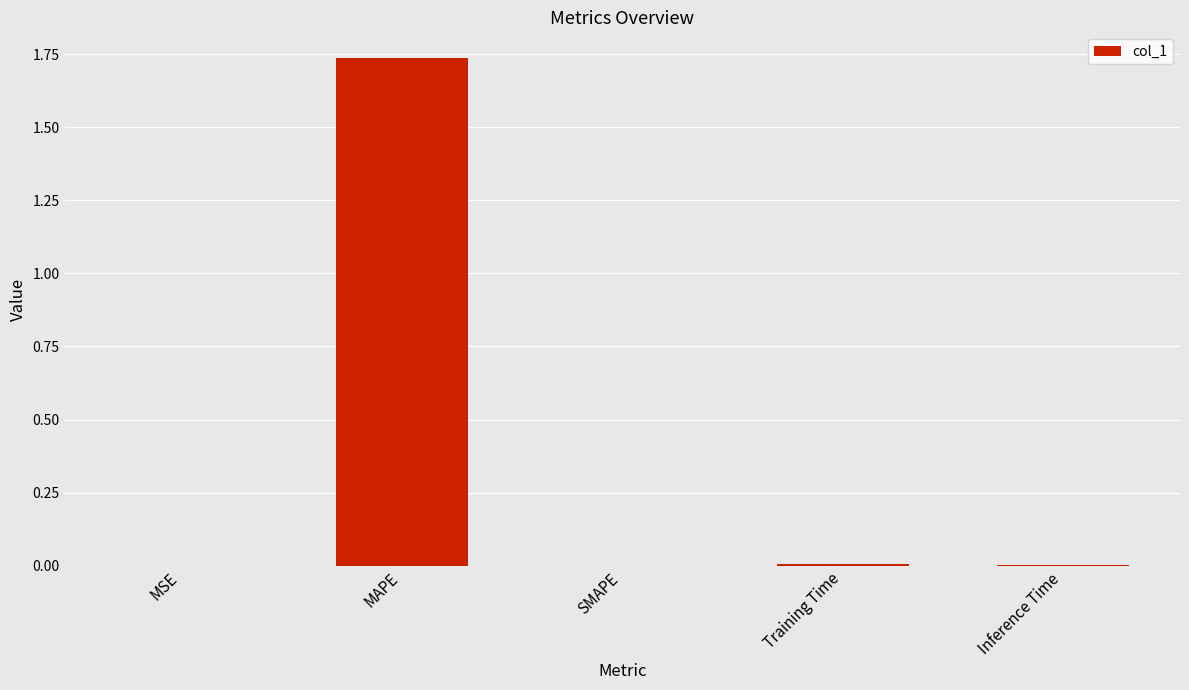

Is it true that the value at SMAPE is -0.6?

False